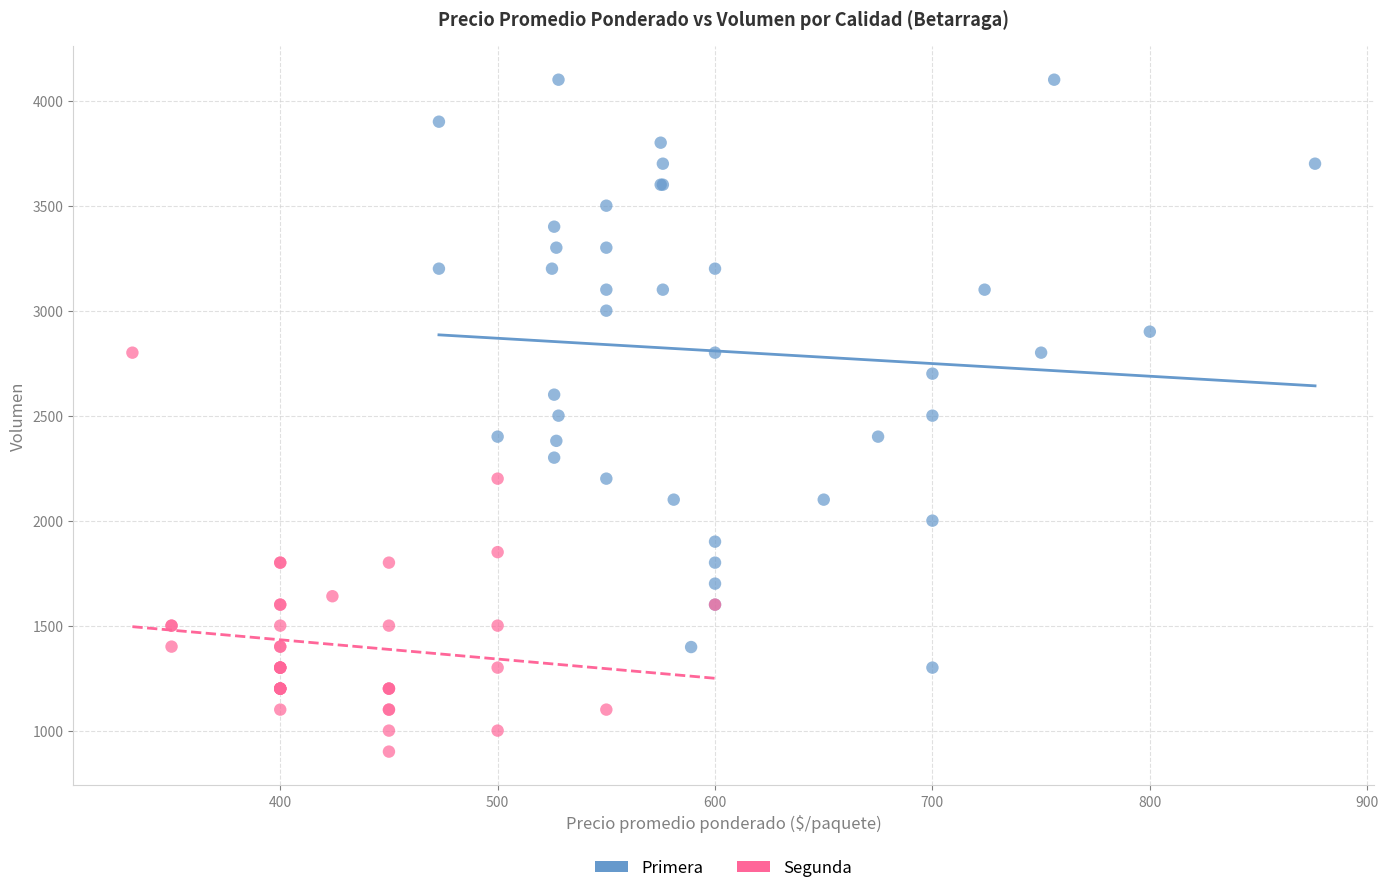

Which series reaches the maximum Y coordinate?

Primera